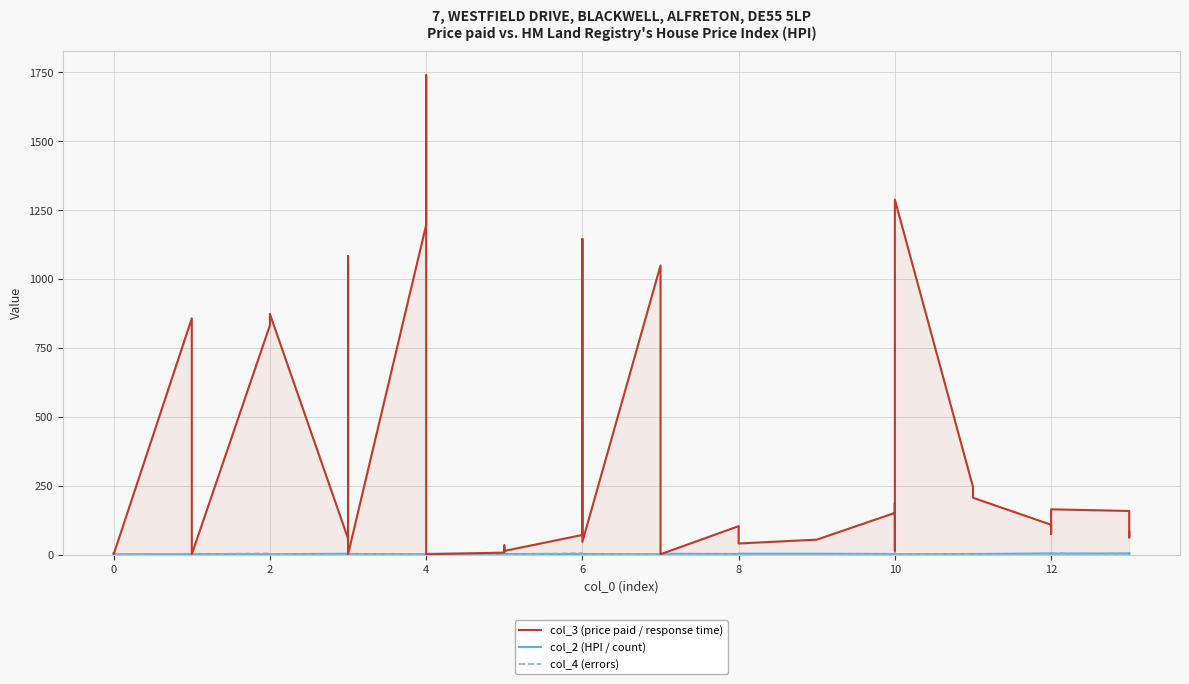

Which series changed the most between 2 and 37?

col_3 (price paid / response time)